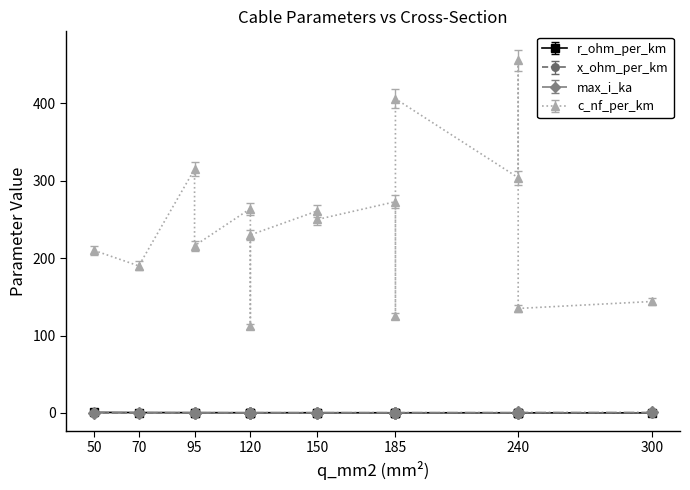

How many intersections are there between r_ohm_per_km and max_i_ka?

5